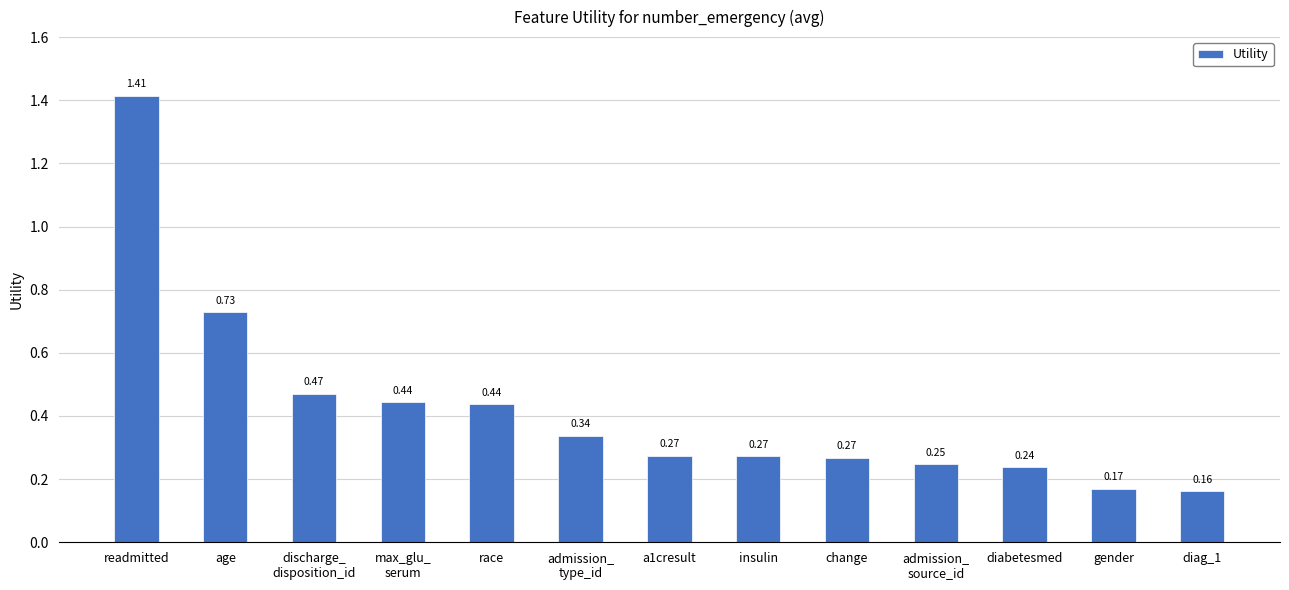

What is the label of the 8th bar from the left?

insulin